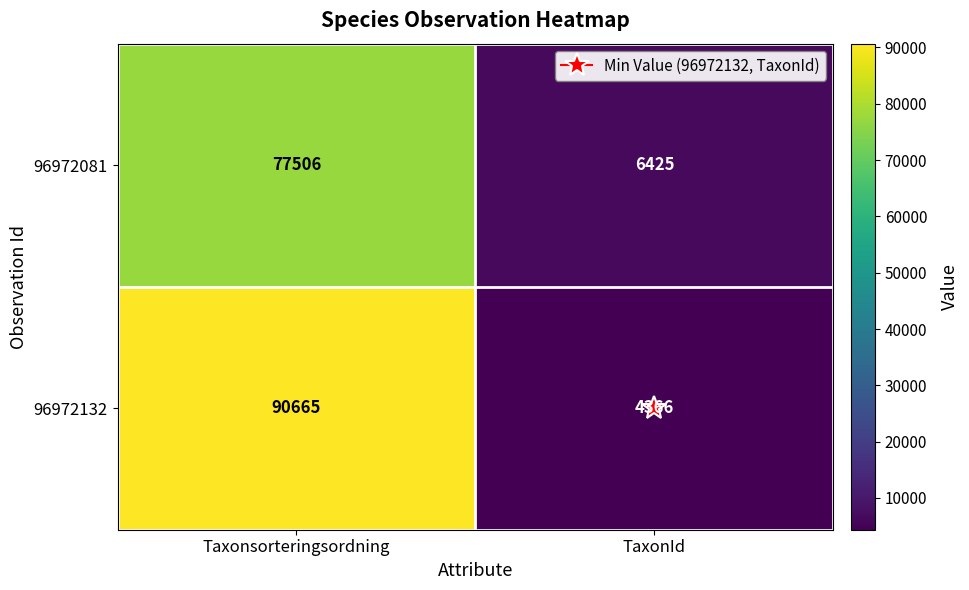

Count the number of categories in the chart.

2